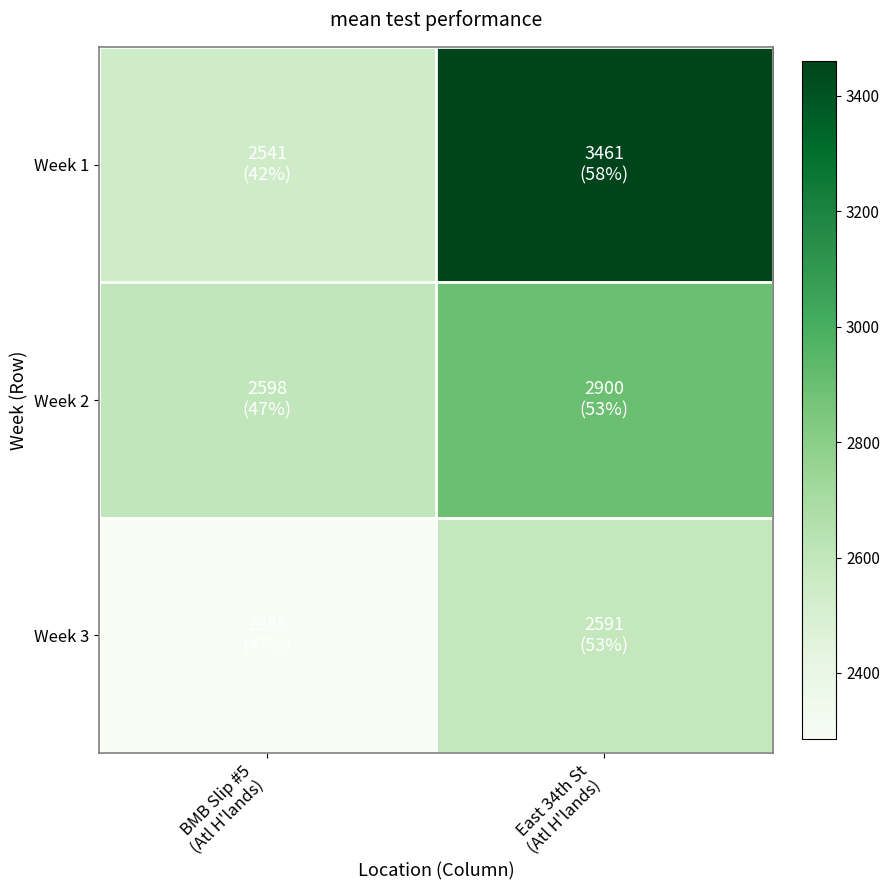

Between BMB Slip #5 (Atl H'lands) and East 34th St (Atl H'lands), which series saw the biggest shift?

Week 1